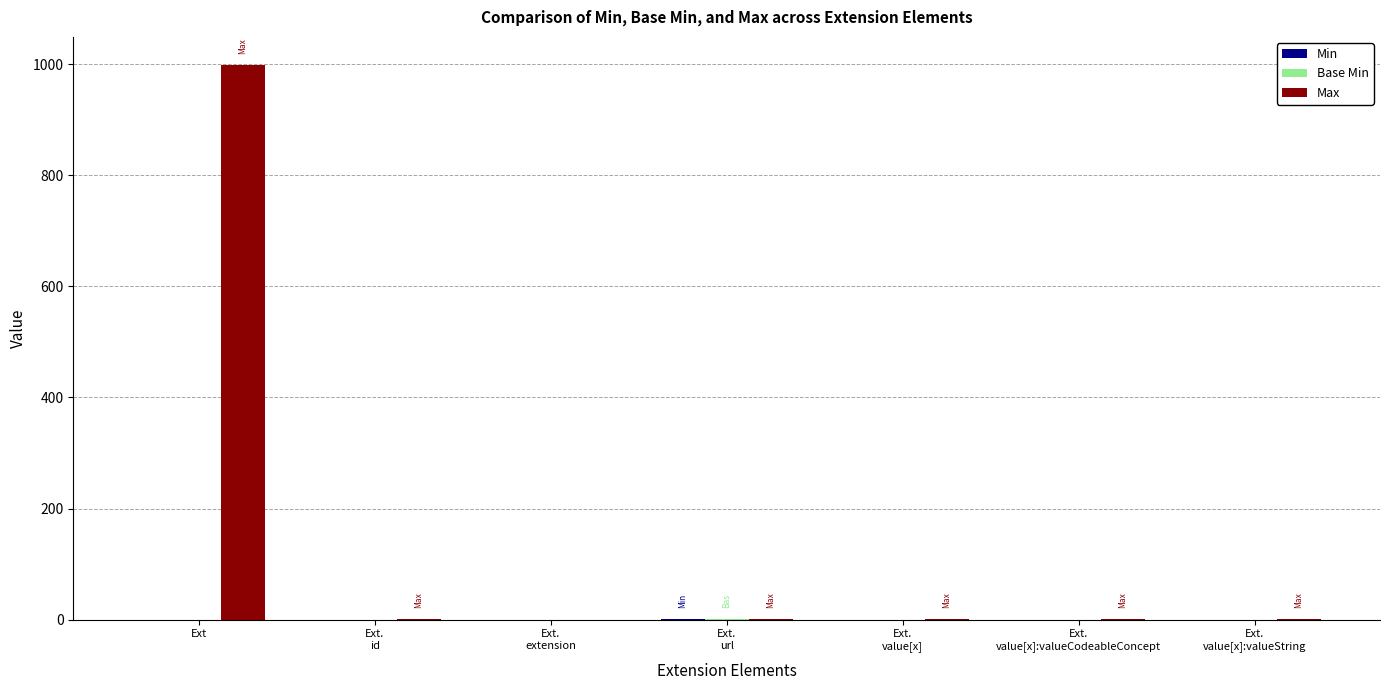

Is it true that Max equals 999 at Ext?

True